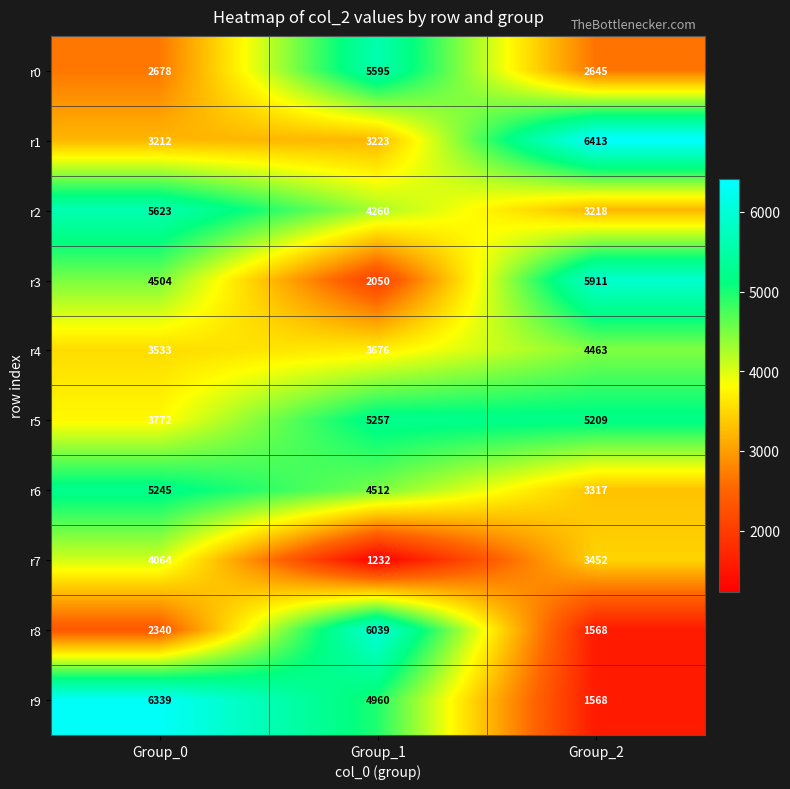

What is the difference between the second highest and minimum values in the r3 series?

2454